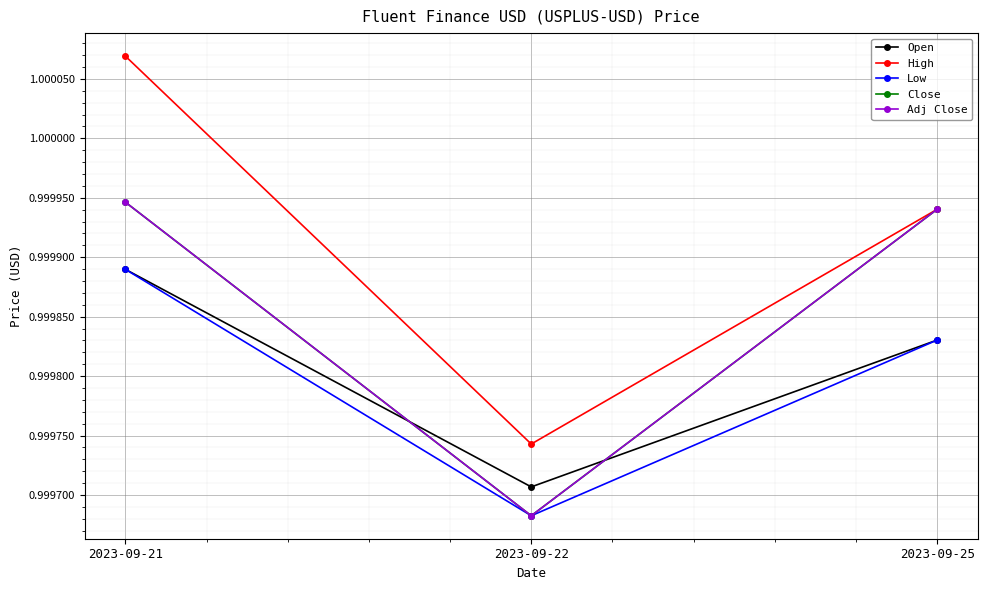

Reading left to right, extract all data points from this chart.

Open: 1.0	1.0	1.0
High: 1.0	1.0	1.0
Low: 1.0	1.0	1.0
Close: 1.0	1.0	1.0
Adj Close: 1.0	1.0	1.0